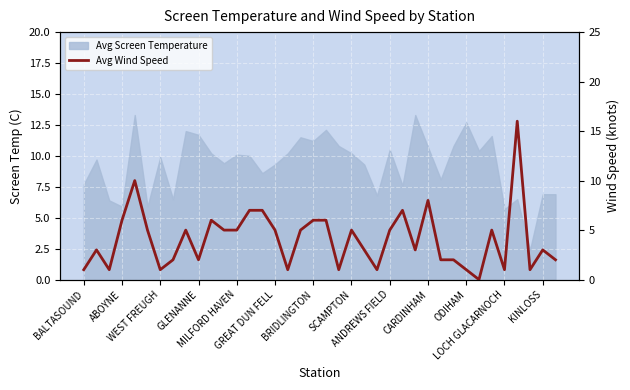

At which category does the data reach its first local valley?

WEST FREUGH